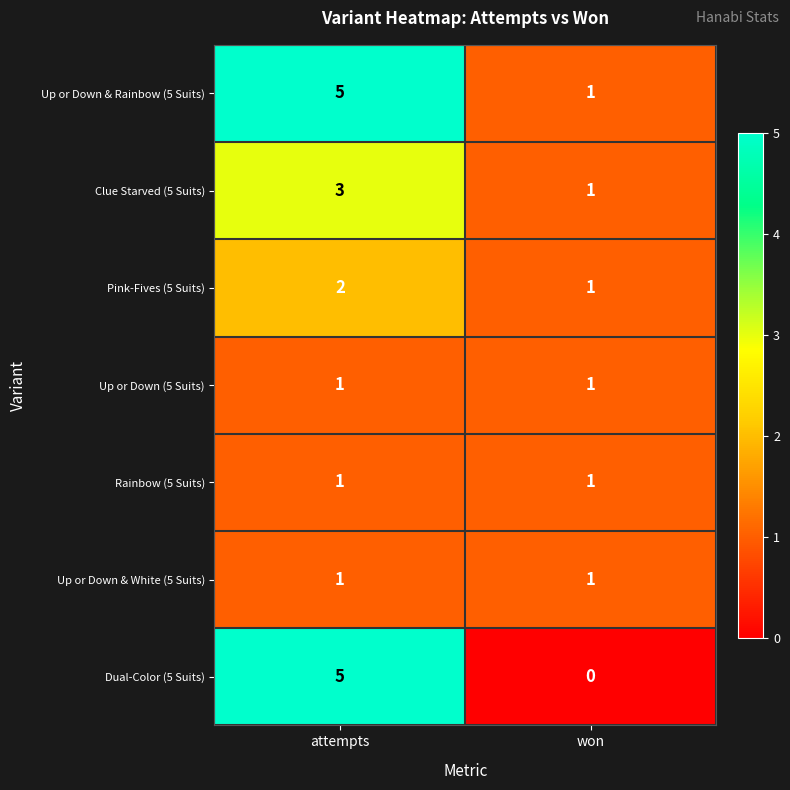

The Clue Starved (5 Suits) series shows 3 at attempts. True or false?

True